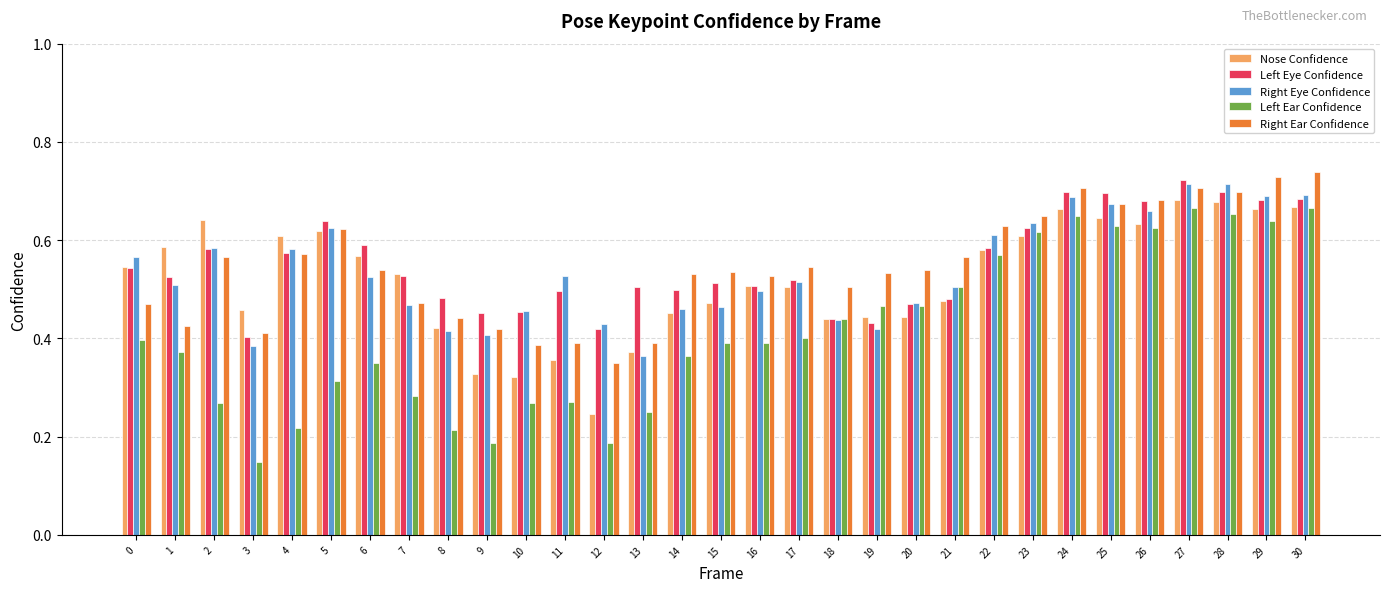

Which series changed the most between 0 and 21?

Left Ear Confidence